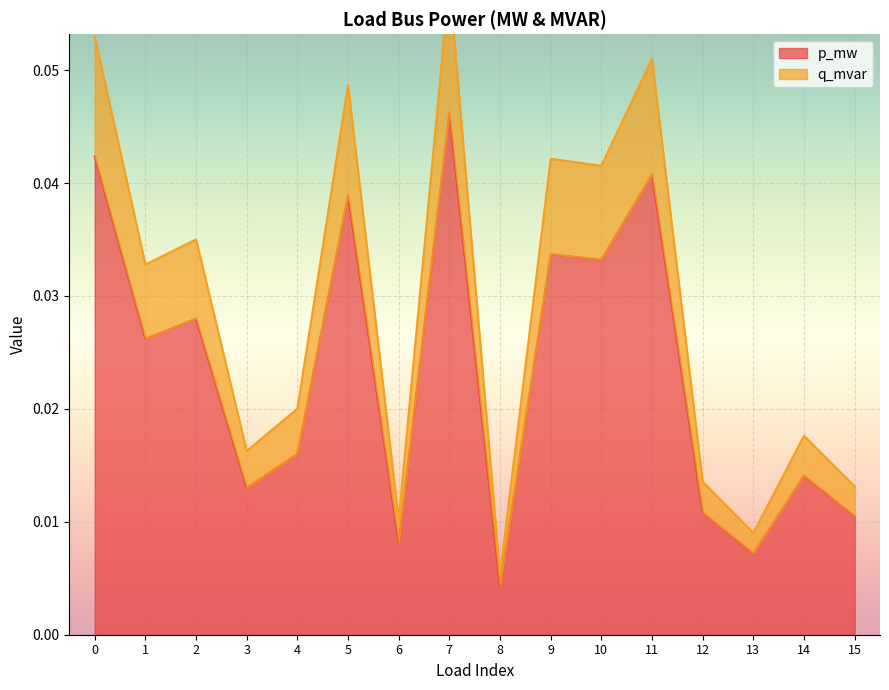

Where is the first local minimum for p_mw?

1